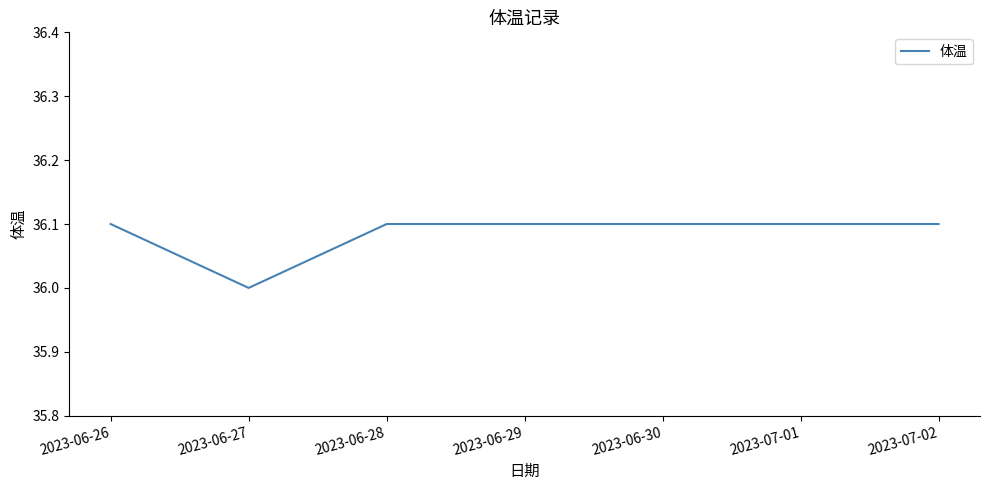

How many values exceed 36?

6